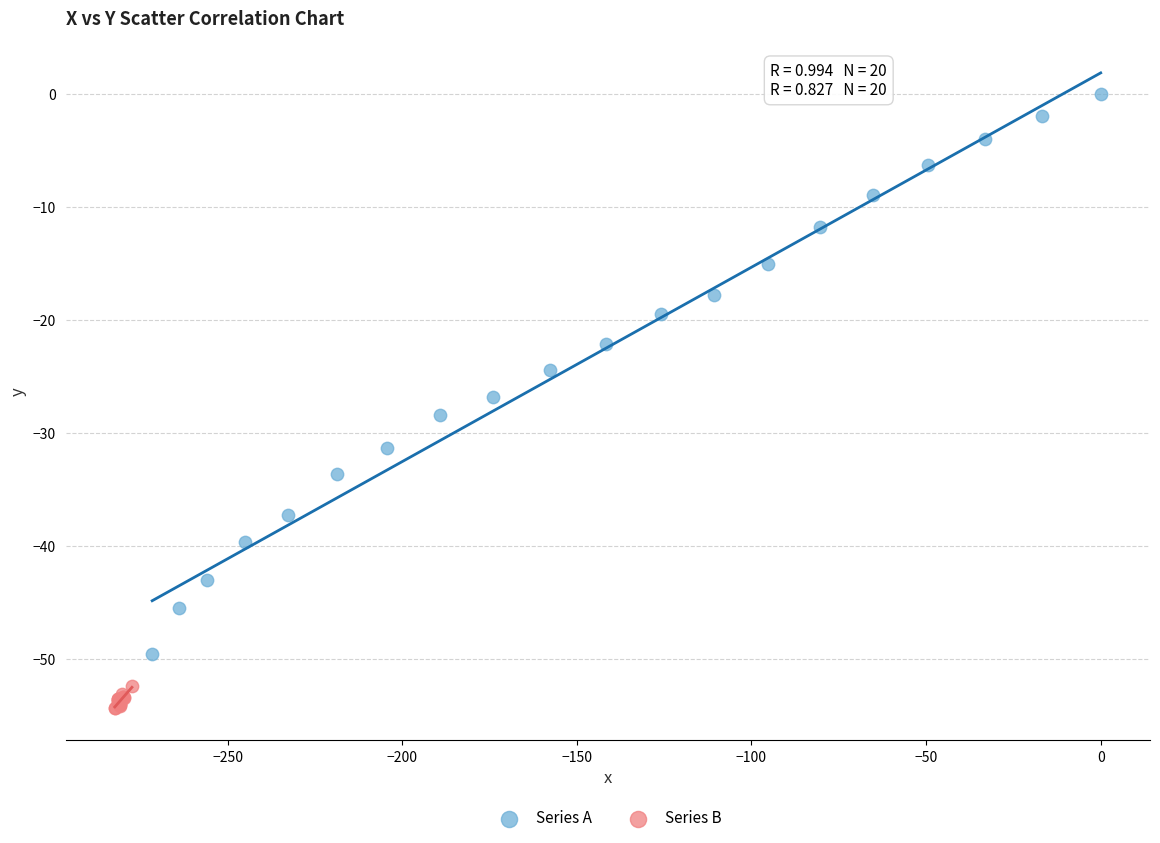

Which series contains the lowest Y value?

Series B